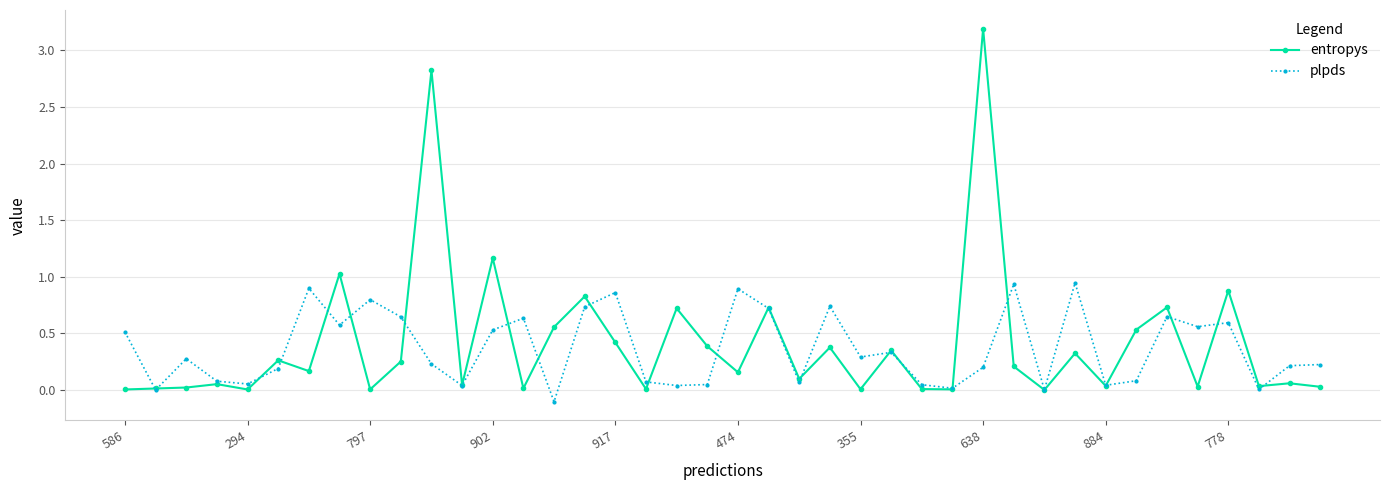

Which series has the largest range (max minus min)?

entropys